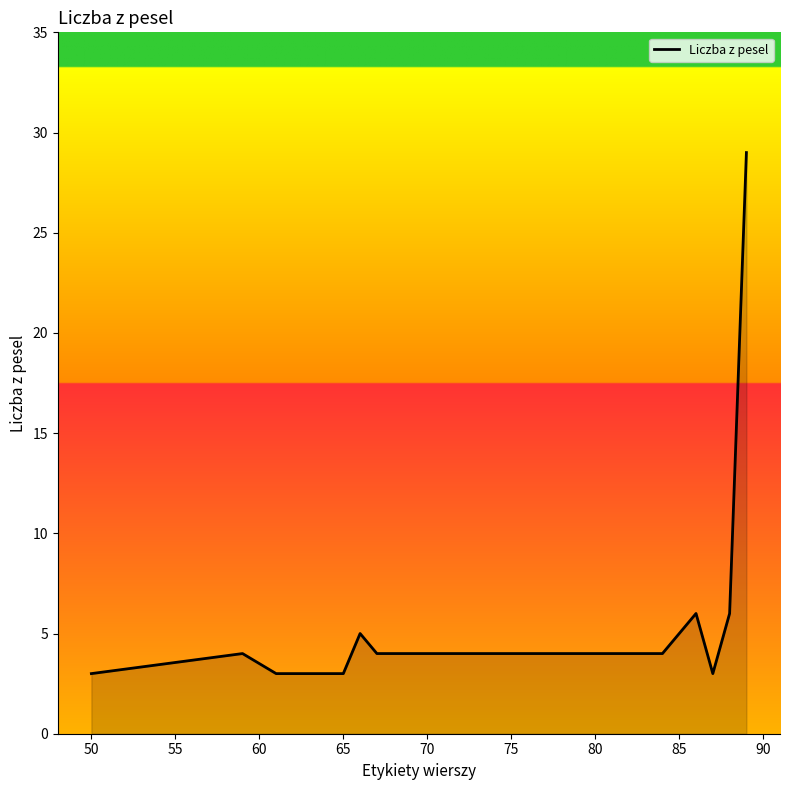

What is the smallest value displayed?

3